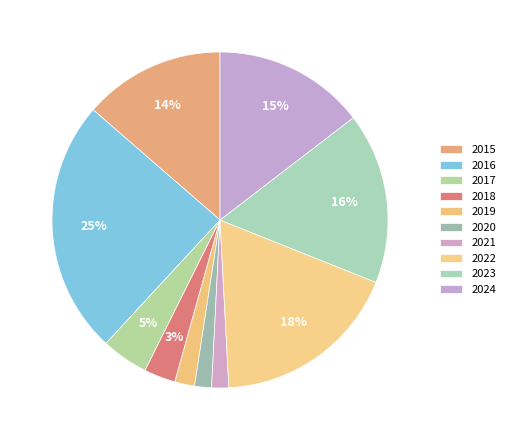

Count the number of slices in the pie.

10